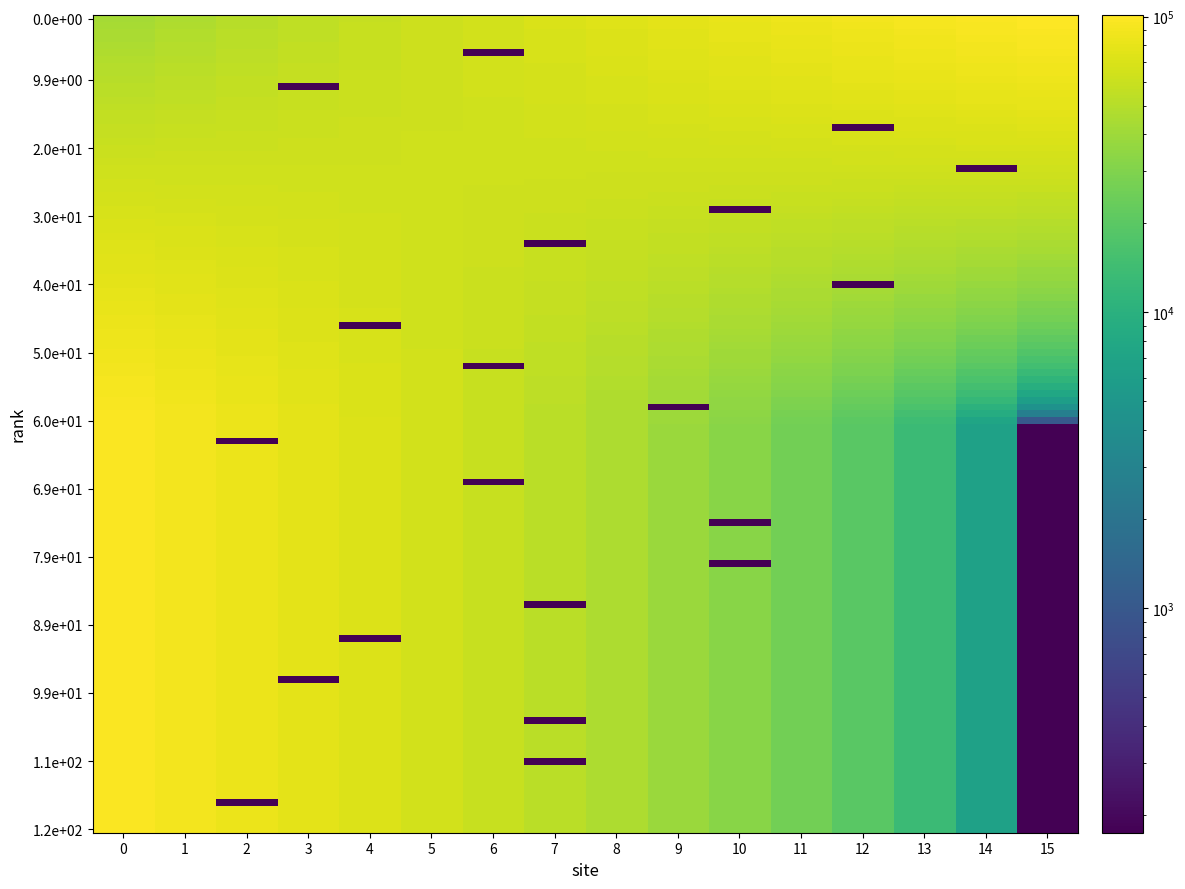

What is the smallest value displayed?

174